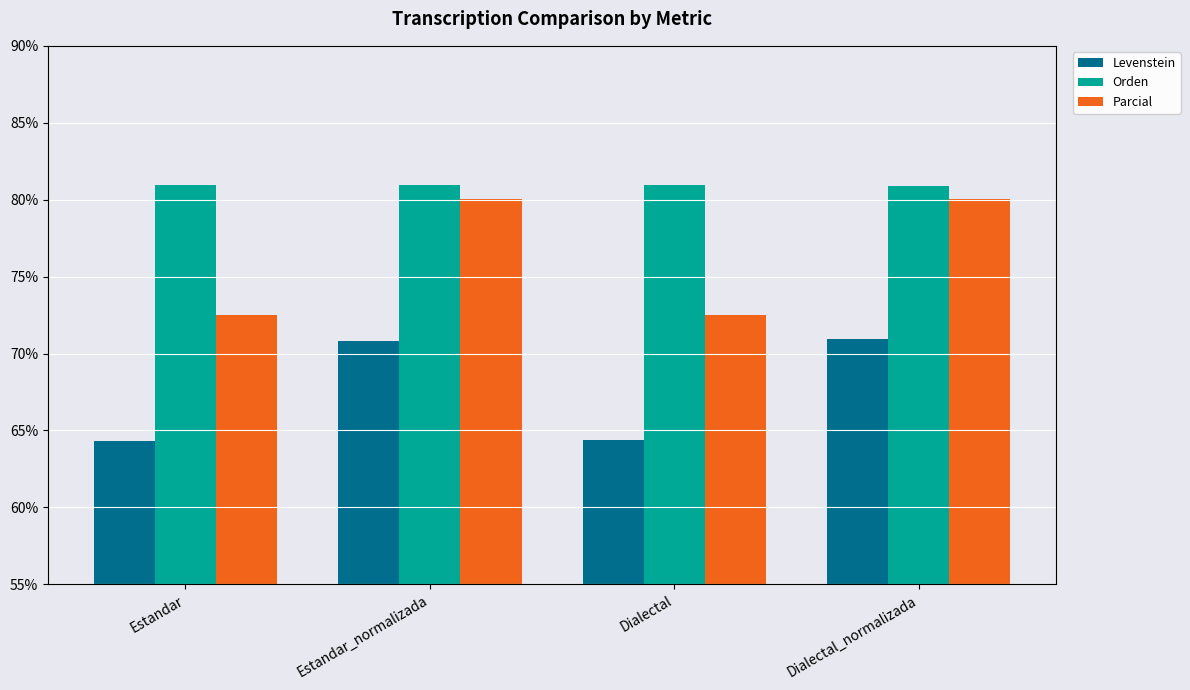

What is the minimum value shown in the chart?

64.3